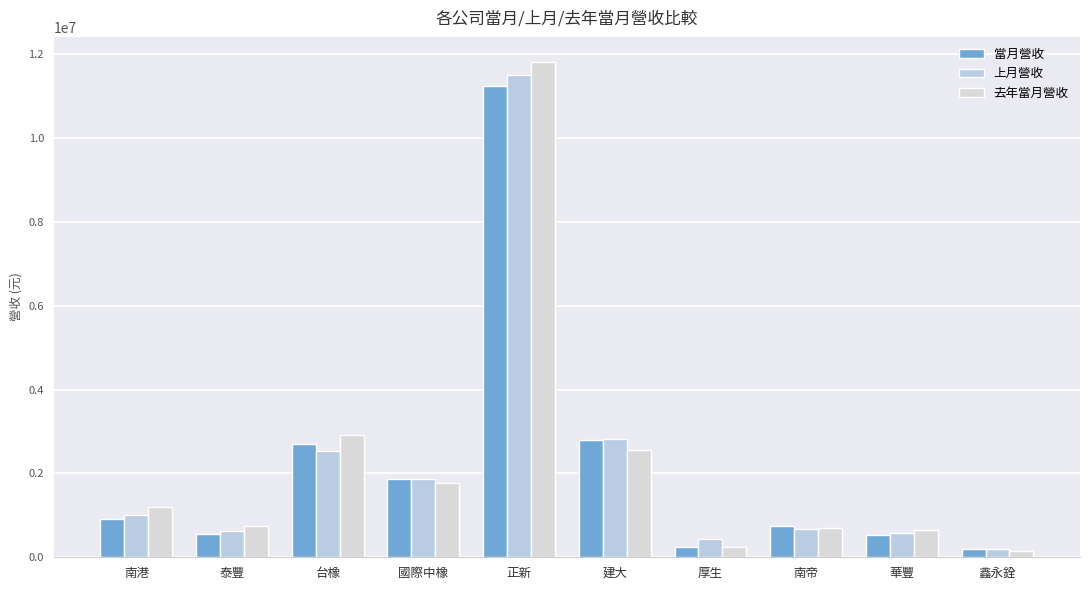

Count the number of categories in the chart.

10